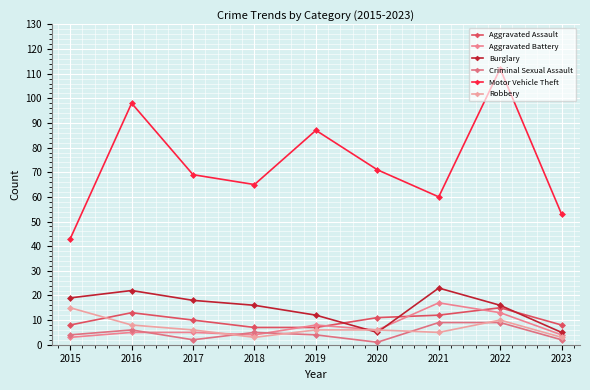

What is the average value of the Aggravated Assault series?

10